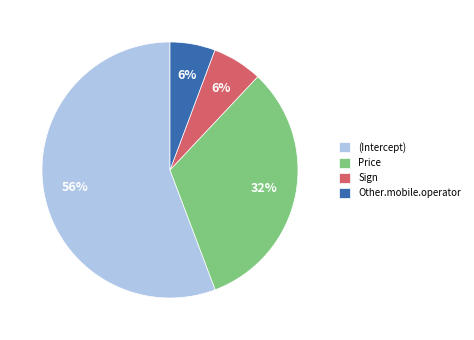

Does (Intercept) account for over 50% of the chart?

Yes